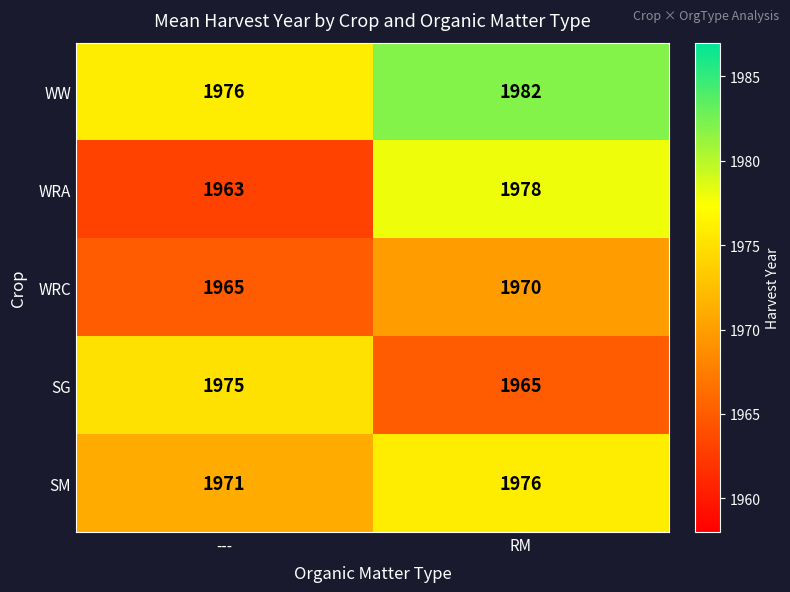

What is the spread (max minus min) of values at RM?

17